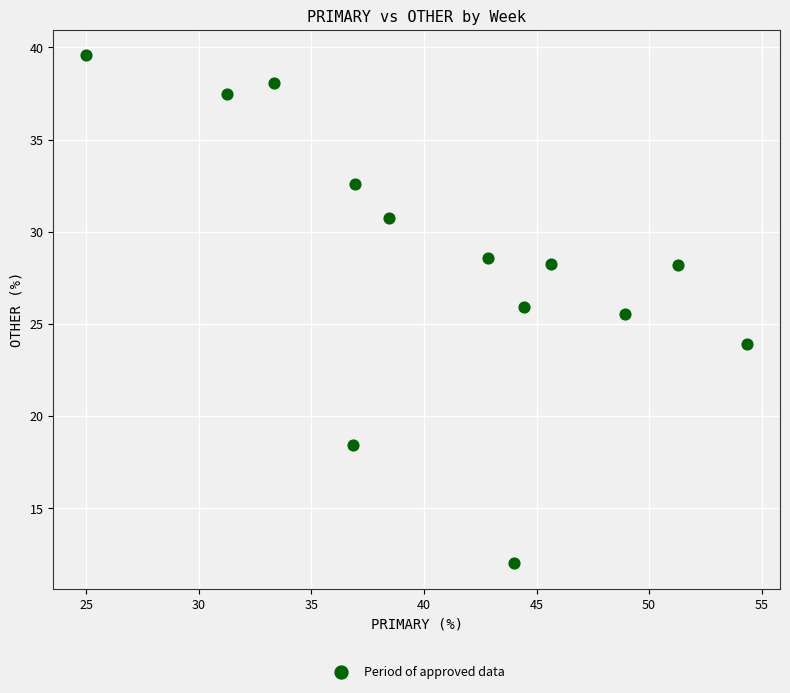

What Y value in the scatter plot is closest to 25?

25.5